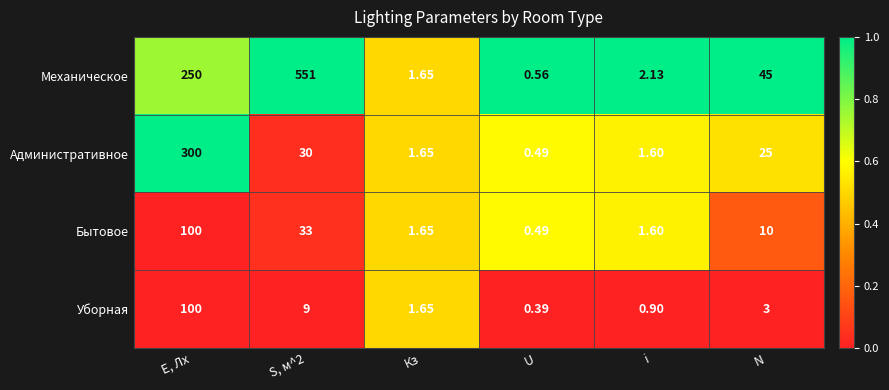

Which series has the largest total across all categories?

Механическое